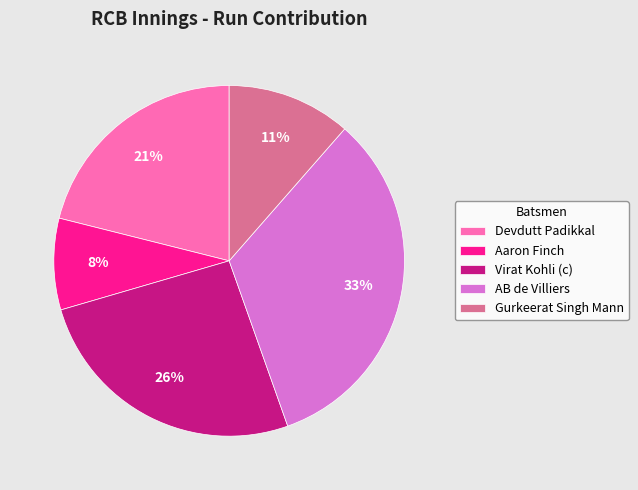

What is the largest slice in the pie chart?

AB de Villiers